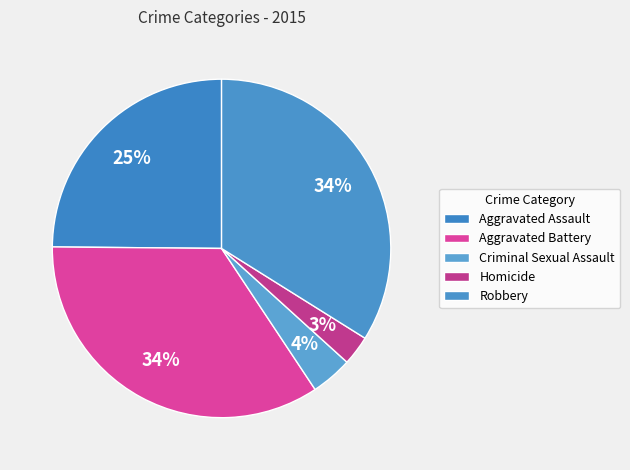

Between Aggravated Battery and Homicide, which is larger?

Aggravated Battery